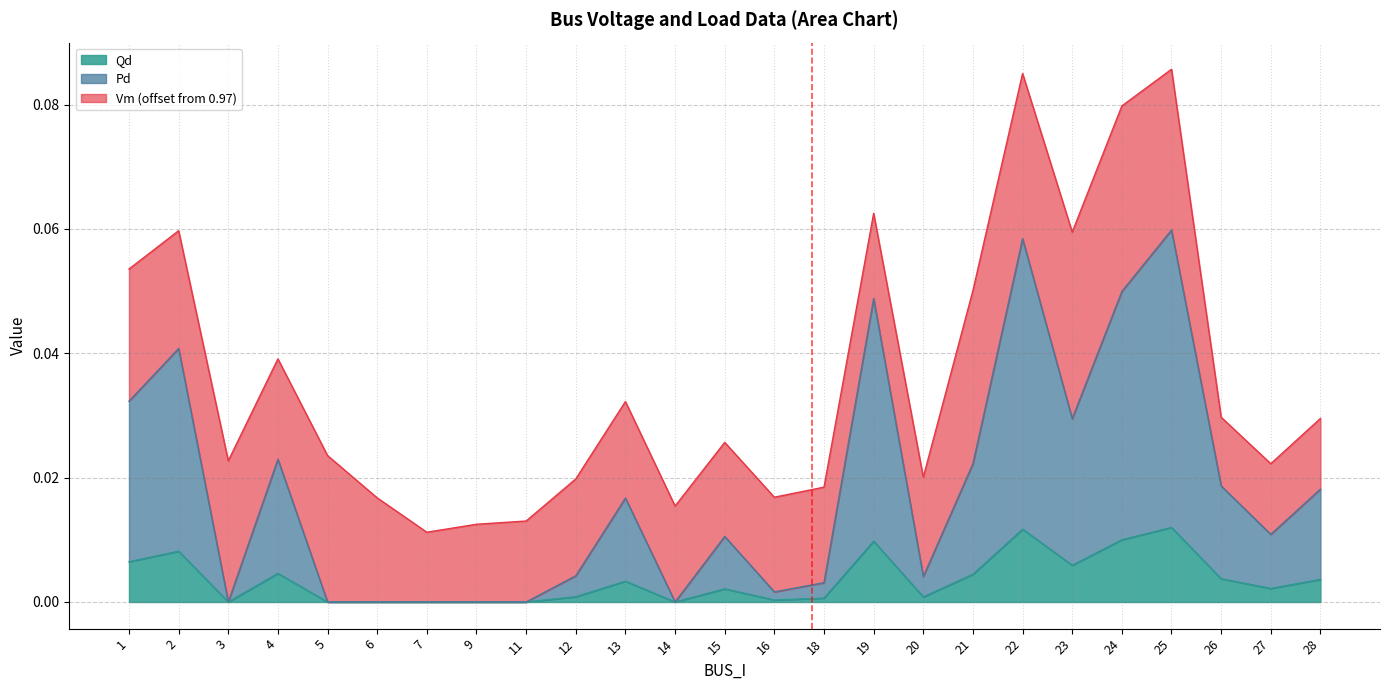

True or false: Qd and Pd cross at least once.

False